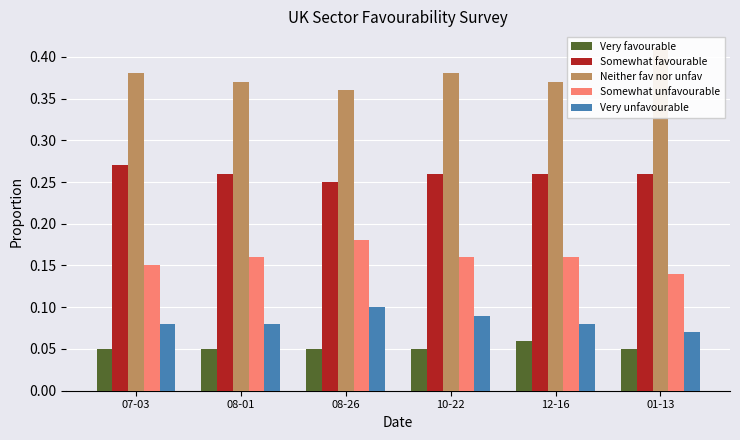

What is the value of the Somewhat favourable bar at the 3rd from the left?

0.2